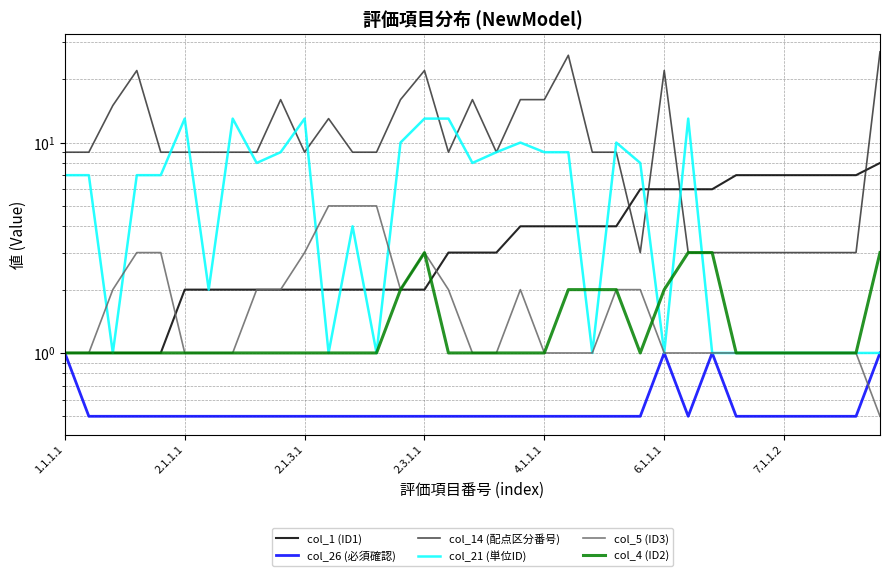

What are all the series names shown in the legend?

col_1 (ID1), col_26 (必須確認), col_14 (配点区分番号), col_21 (単位ID), col_5 (ID3), col_4 (ID2)